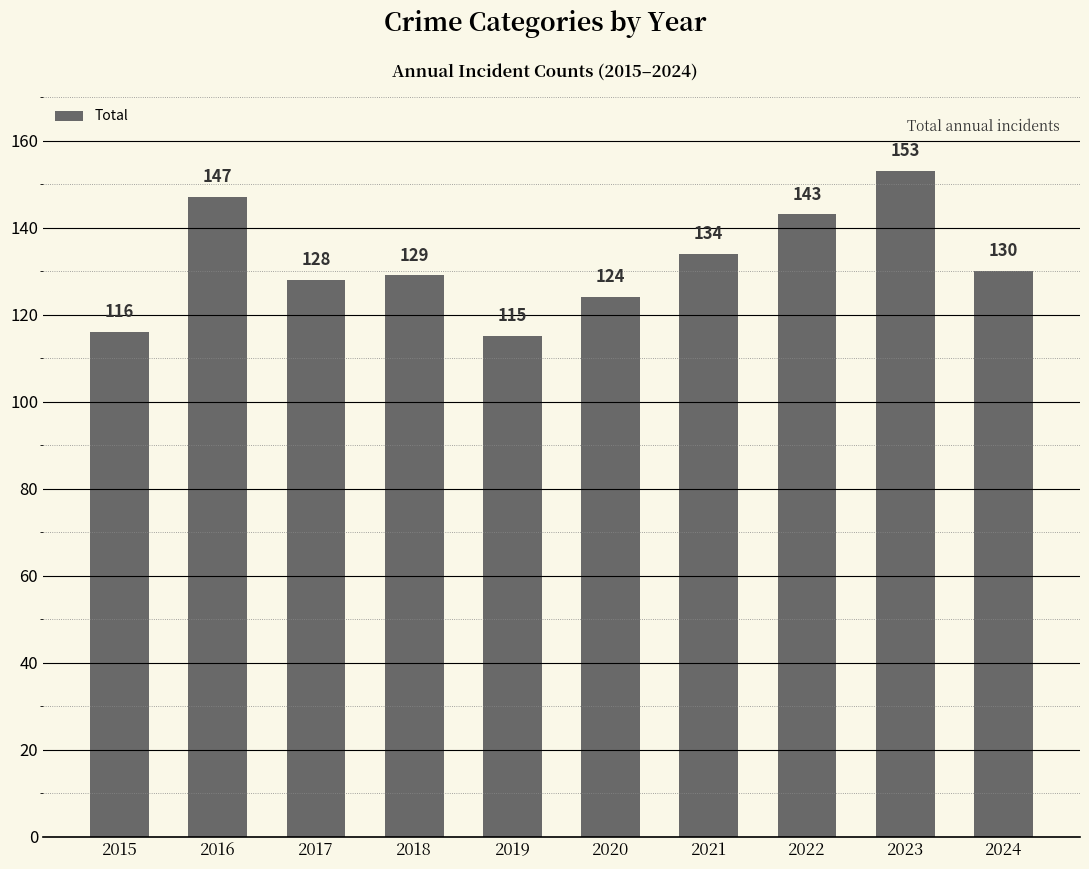

List the labels in order of value, largest first.

2023, 2016, 2022, 2021, 2024, 2018, 2017, 2020, 2015, 2019